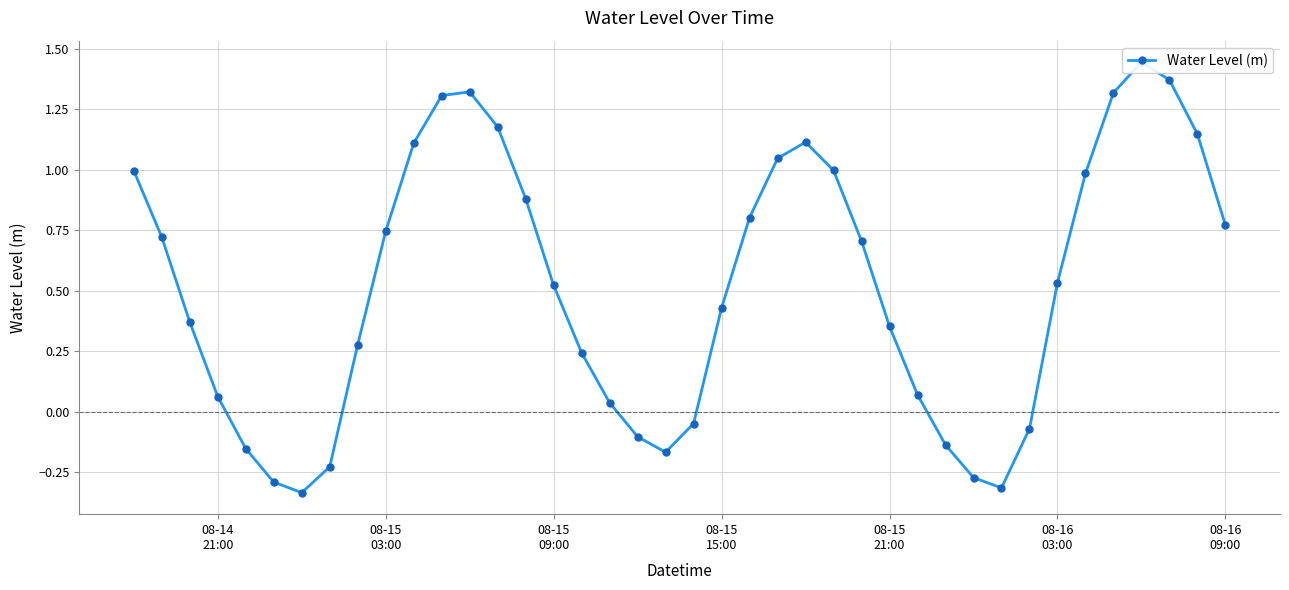

What is the value of the 7th point from the left?

-0.3